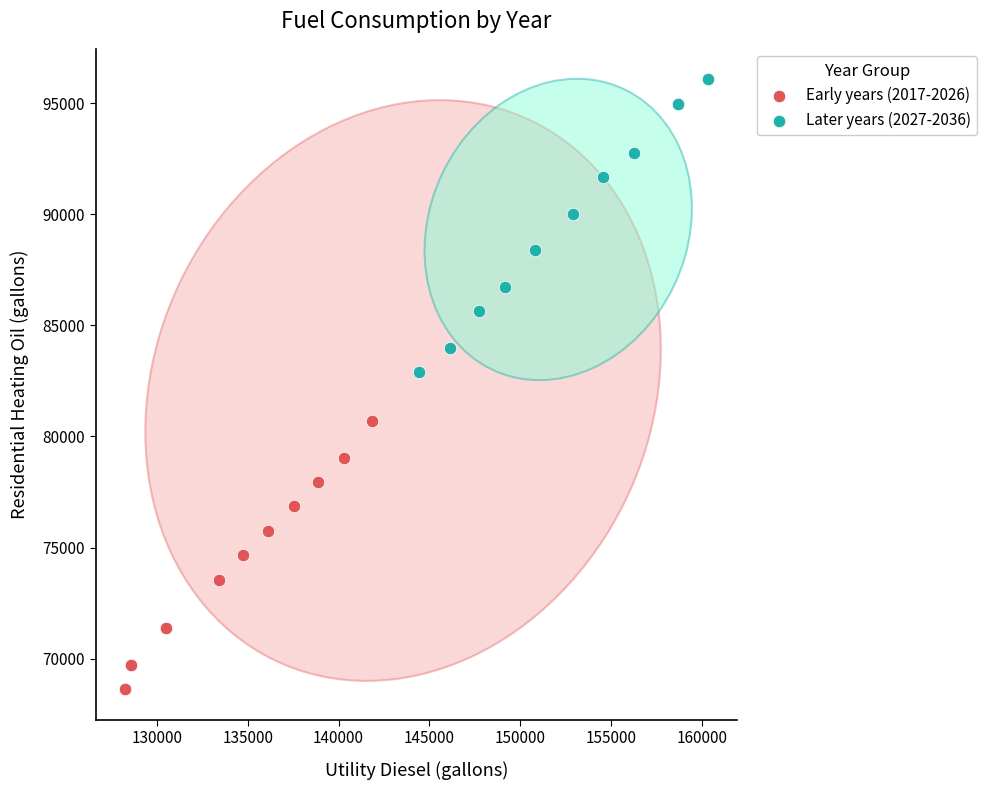

Which series contains the highest Y value?

Later years (2027-2036)